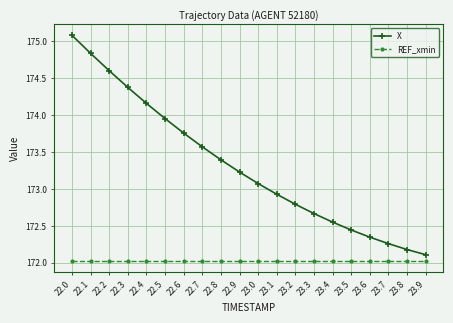

List the series in order of their overall mean, lowest first.

REF_xmin, X